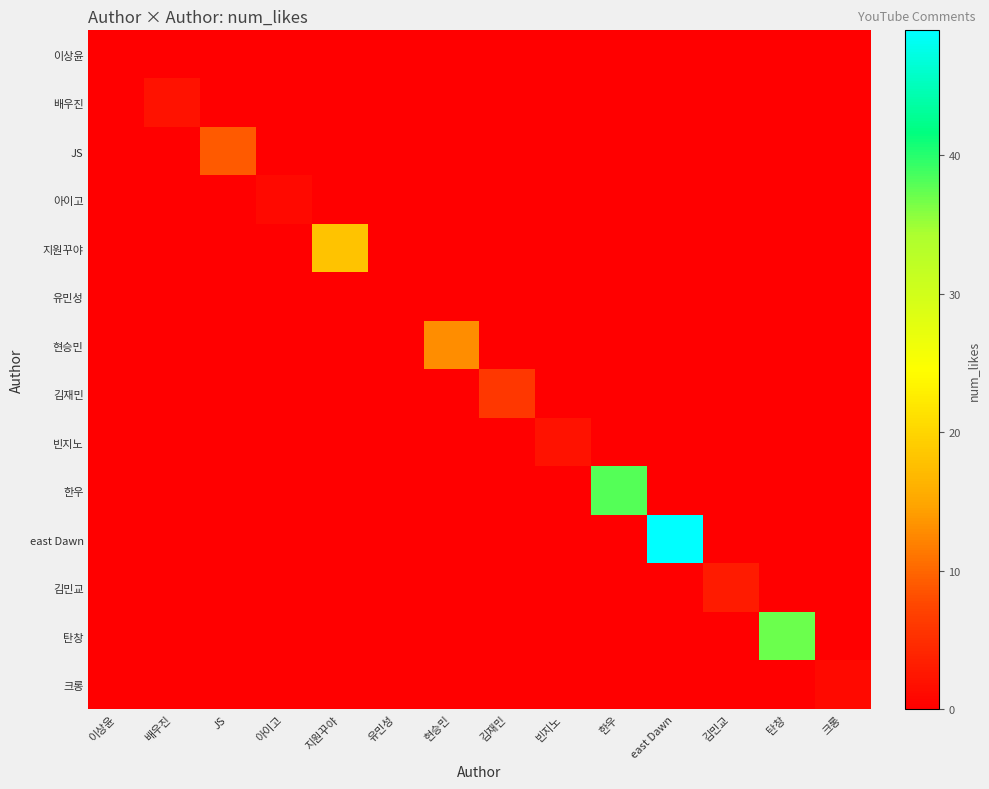

Which category has the highest value across all series?

east Dawn